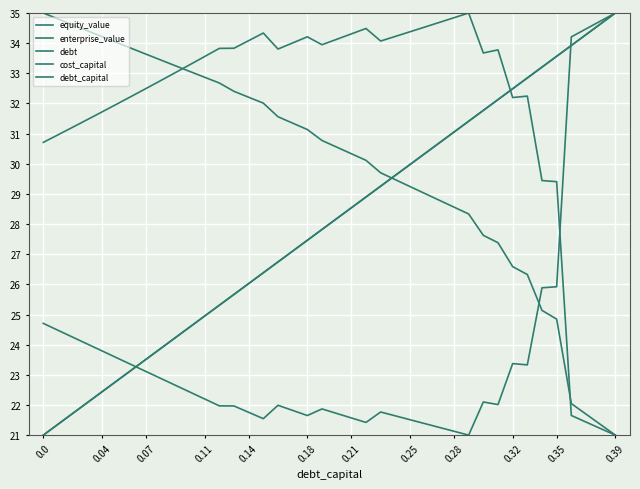

How many lines are shown in the chart?

5